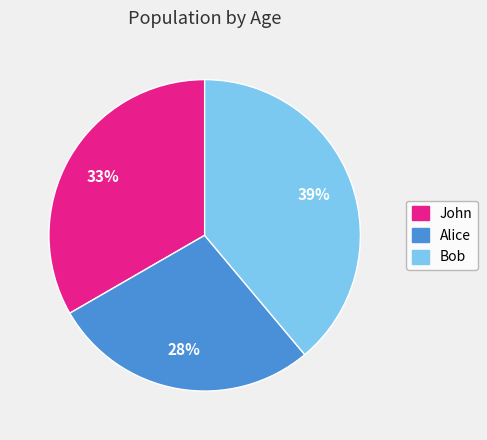

To the nearest percent, what portion does Alice represent?

28%